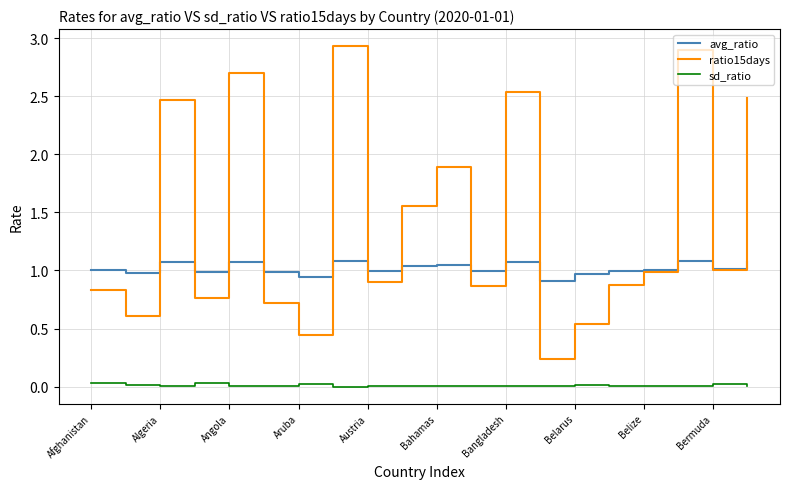

True or false: ratio15days and sd_ratio intersect in this chart.

False